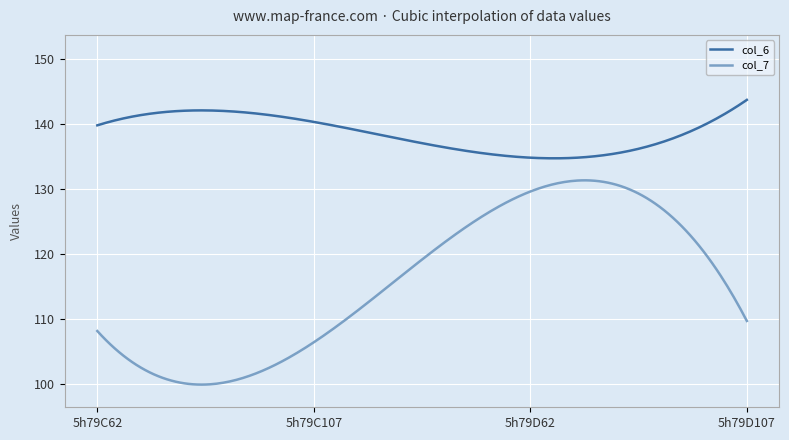

What are all the series names shown in the legend?

col_6, col_7